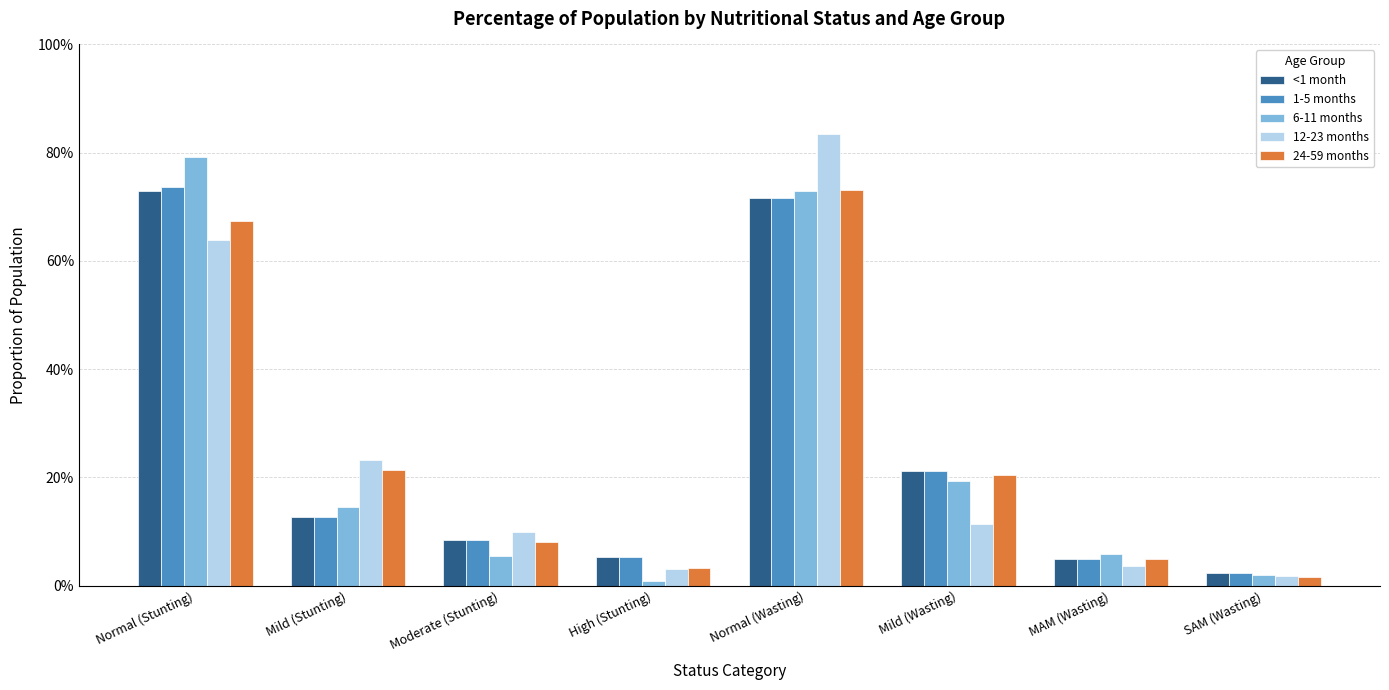

Does the chart contain stacked bars?

No